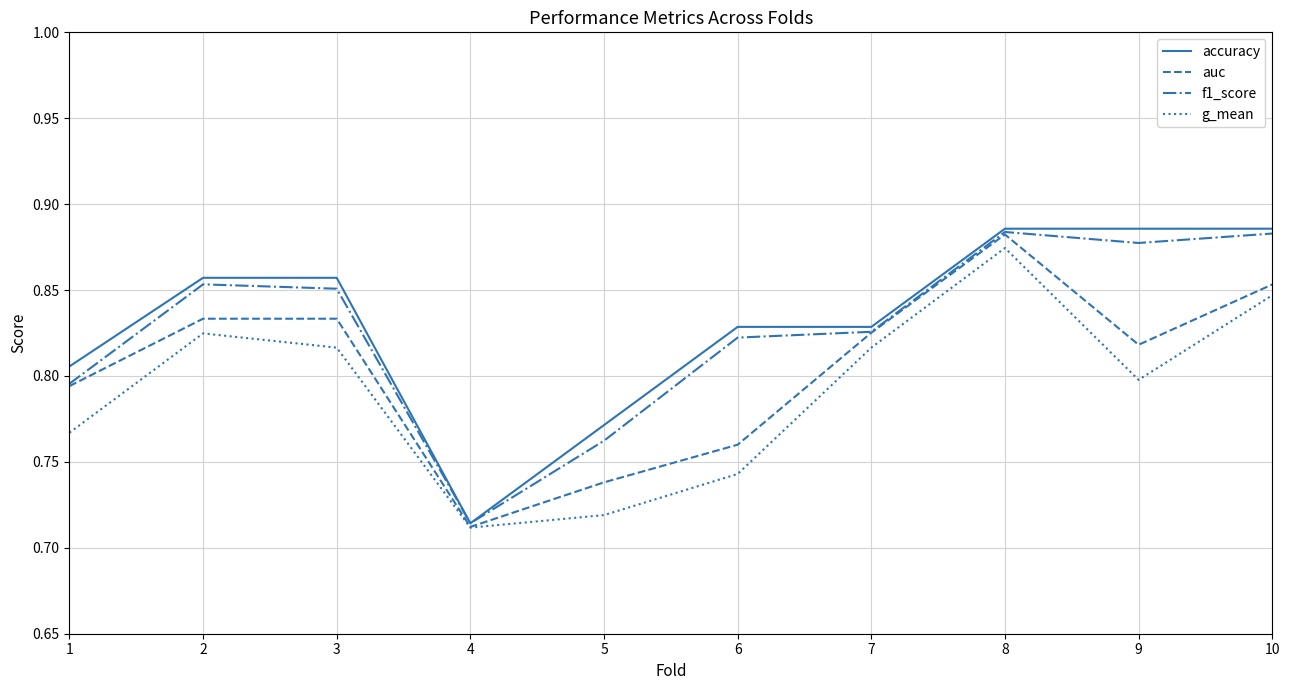

Count the accuracy values in the range 0 to 1.

10